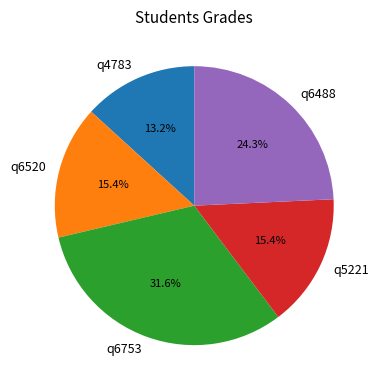

Combined, do q5221 and q6753 account for over 50%?

No